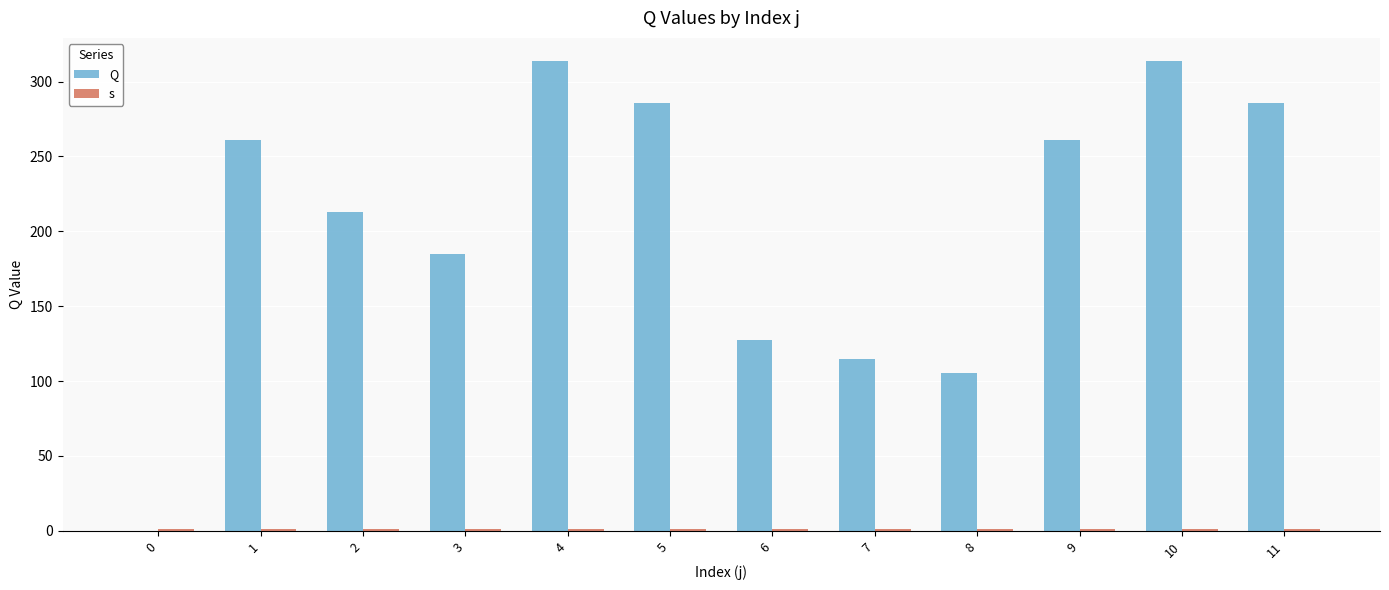

What is the lowest value of the s series?

1.0